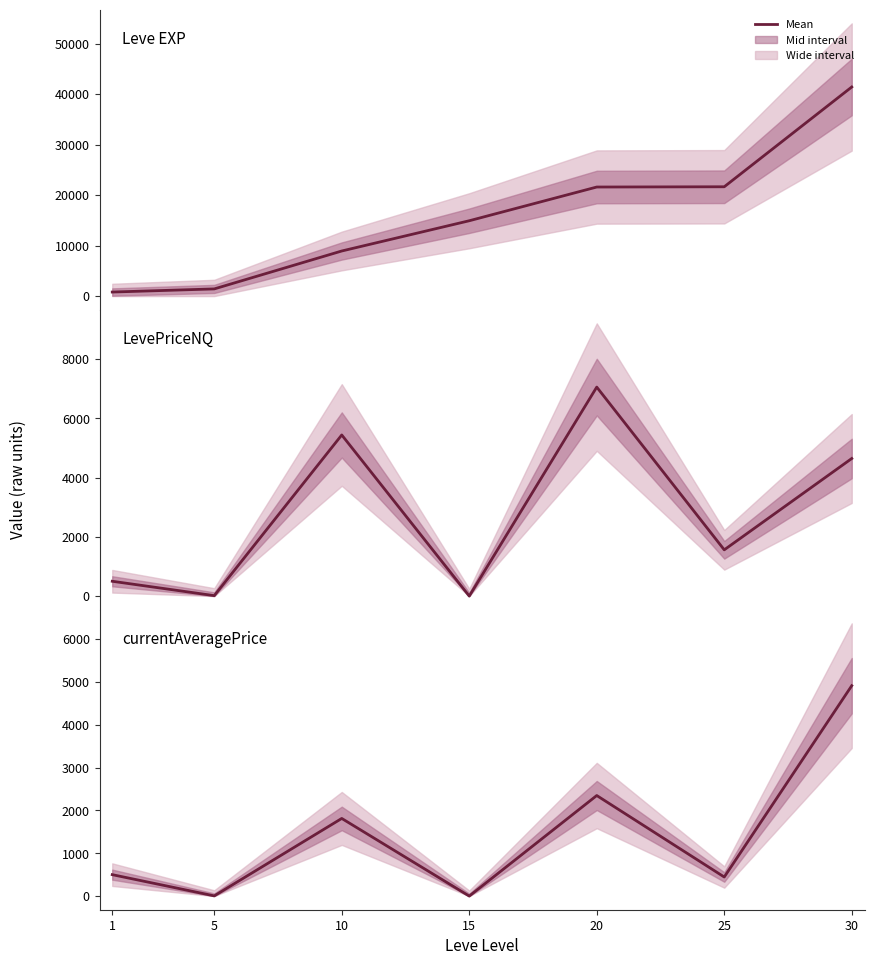

List the series in order of their peak value, highest first.

Leve EXP, LevePriceNQ, currentAveragePrice